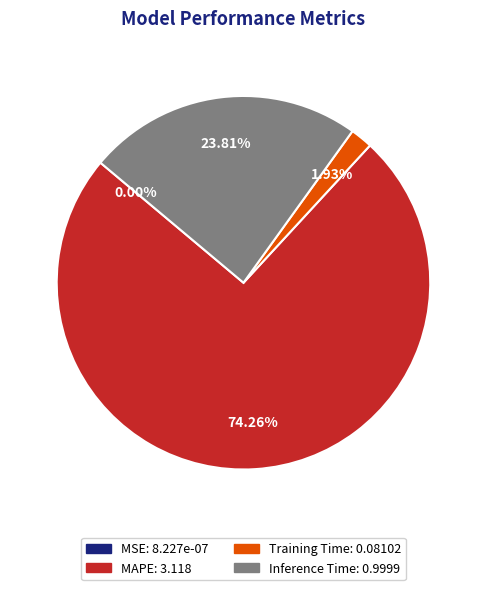

Does any single category account for the majority?

Yes